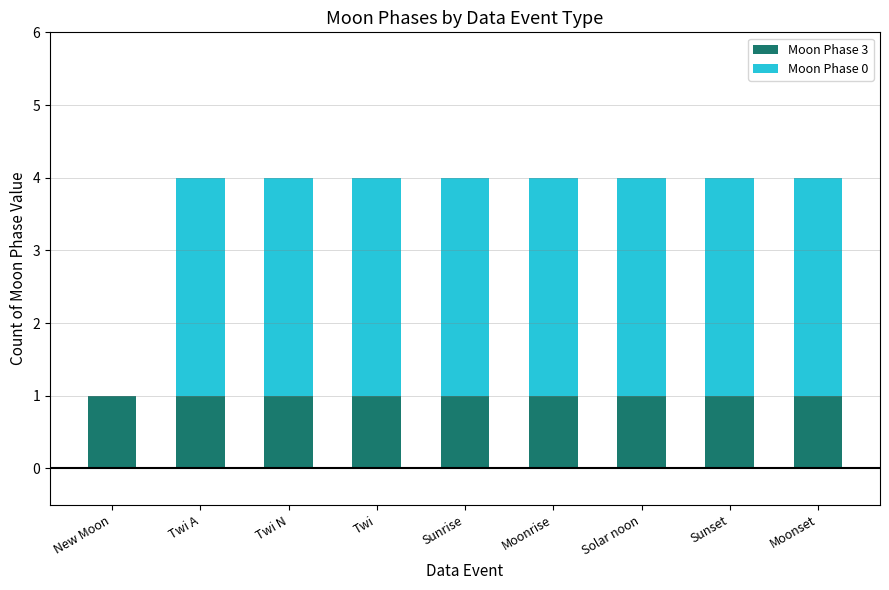

Is it true that Moon Phase 3 equals 1 at Sunset?

True